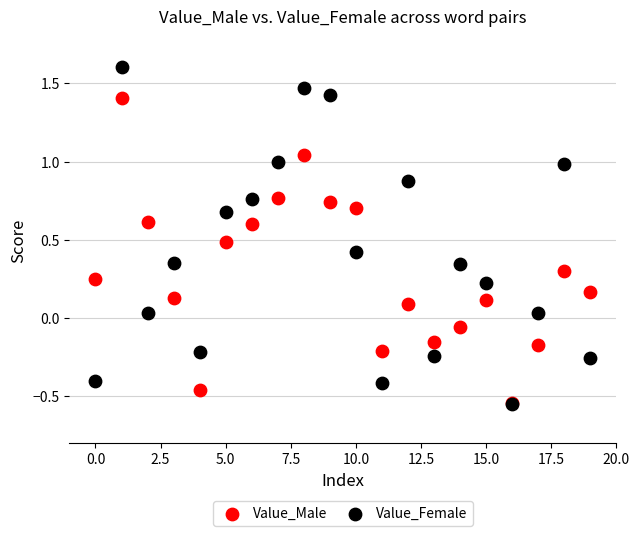

Which series has the largest Y range (max minus min)?

Value_Female